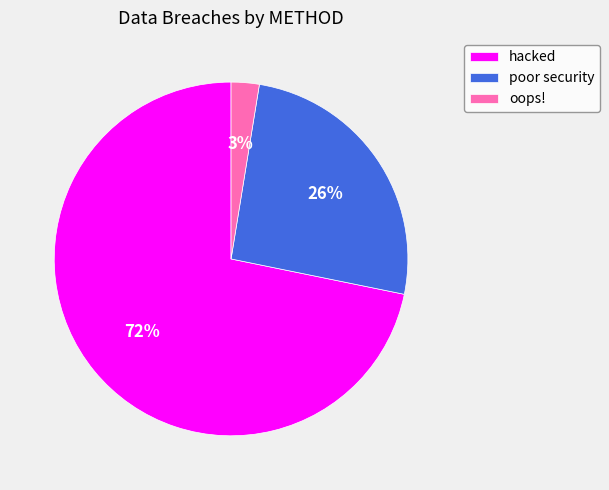

Is there a majority slice in this chart?

Yes